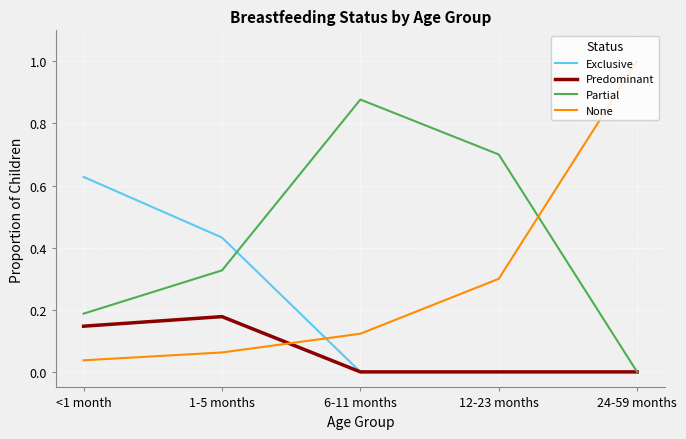

How many series are shown in this chart?

4